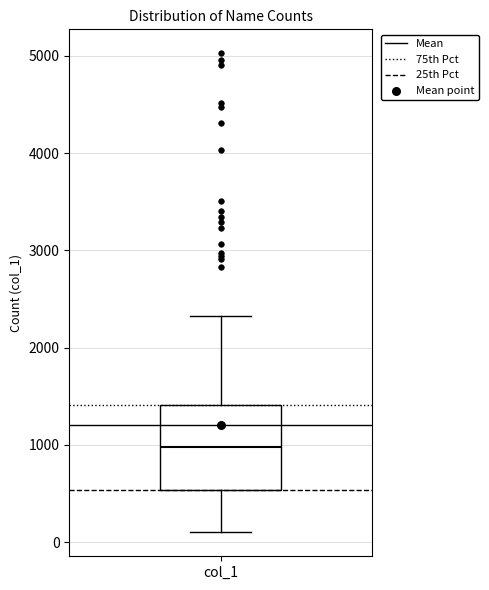

Transcribe this box plot: give where the median line is, the range the box spans, and where the two whiskers end, as read against the y-axis. The values are not printed on the chart, so give them approximately, as read against the axis.

median 1000, box 500 to 1400, whiskers 100 to 2300